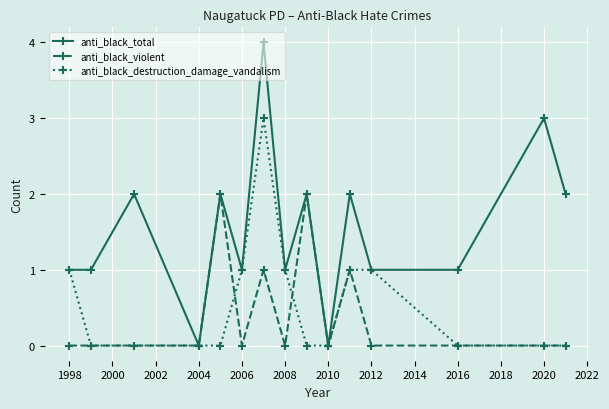

List the series in order of their peak value, highest first.

anti_black_total, anti_black_destruction_damage_vandalism, anti_black_violent